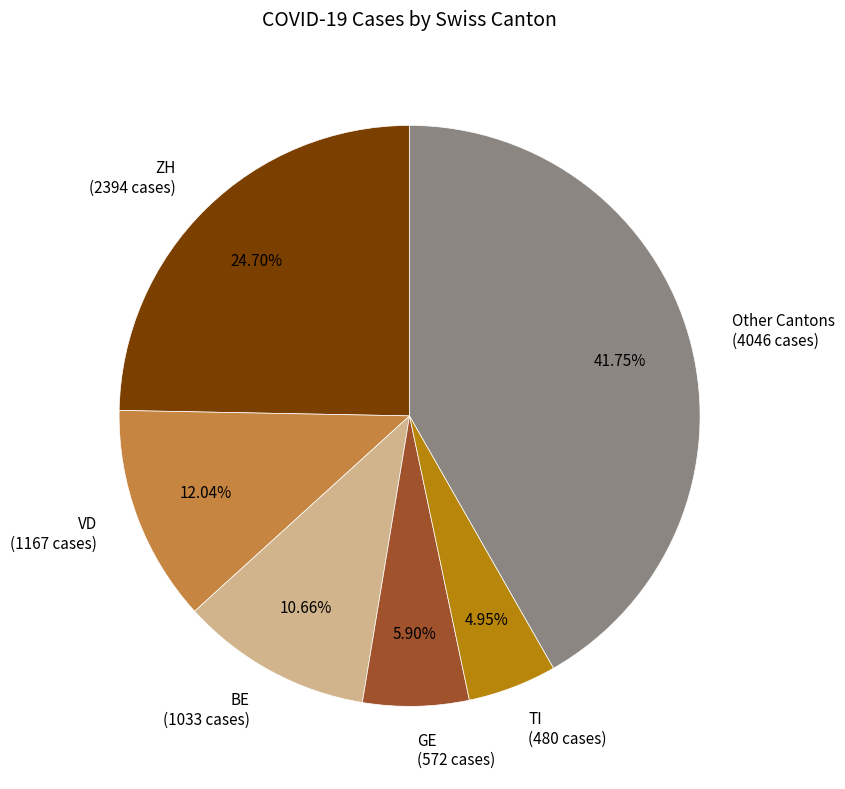

Rank the categories by value from lowest to highest.

TI (480 cases), GE (572 cases), BE (1033 cases), VD (1167 cases), ZH (2394 cases), Other Cantons (4046 cases)